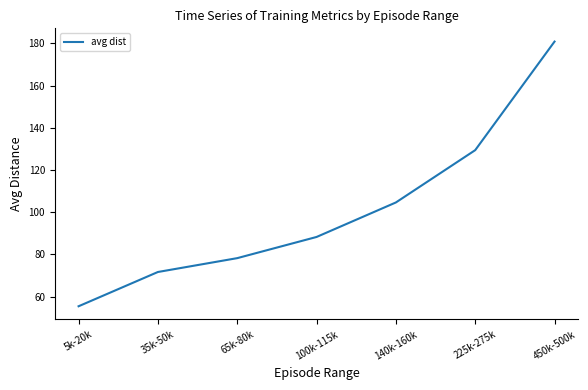

Which category has the lowest value across all series?

5k-20k